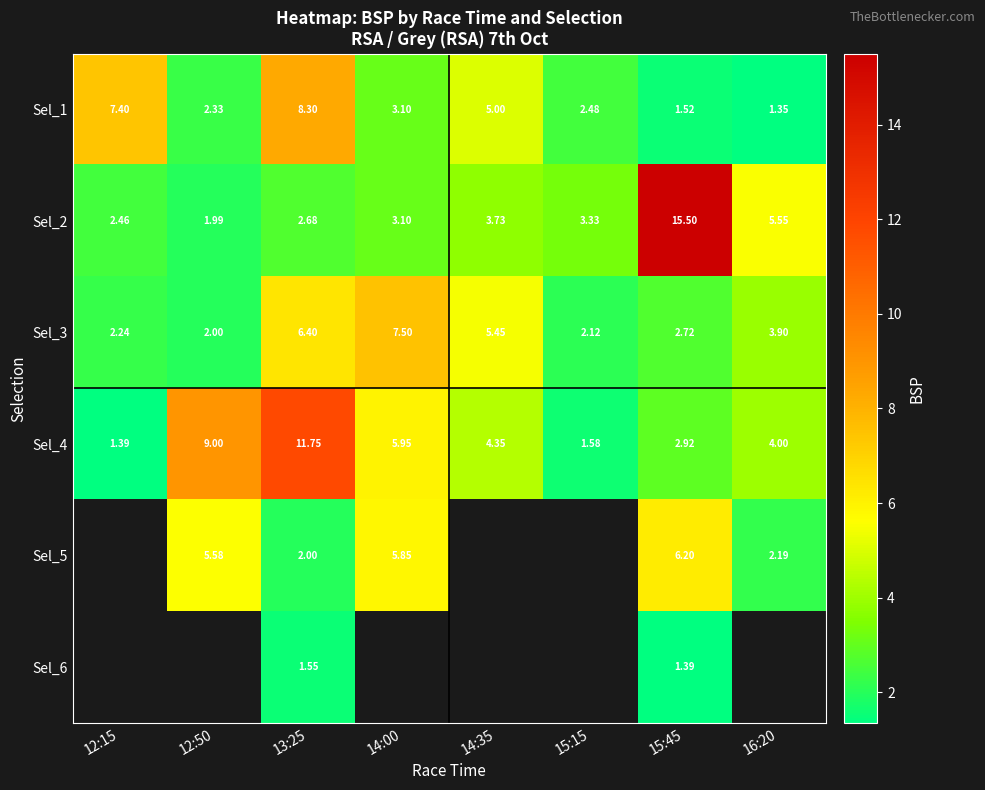

The Sel_4 series shows 3.8 at 13:25. True or false?

False